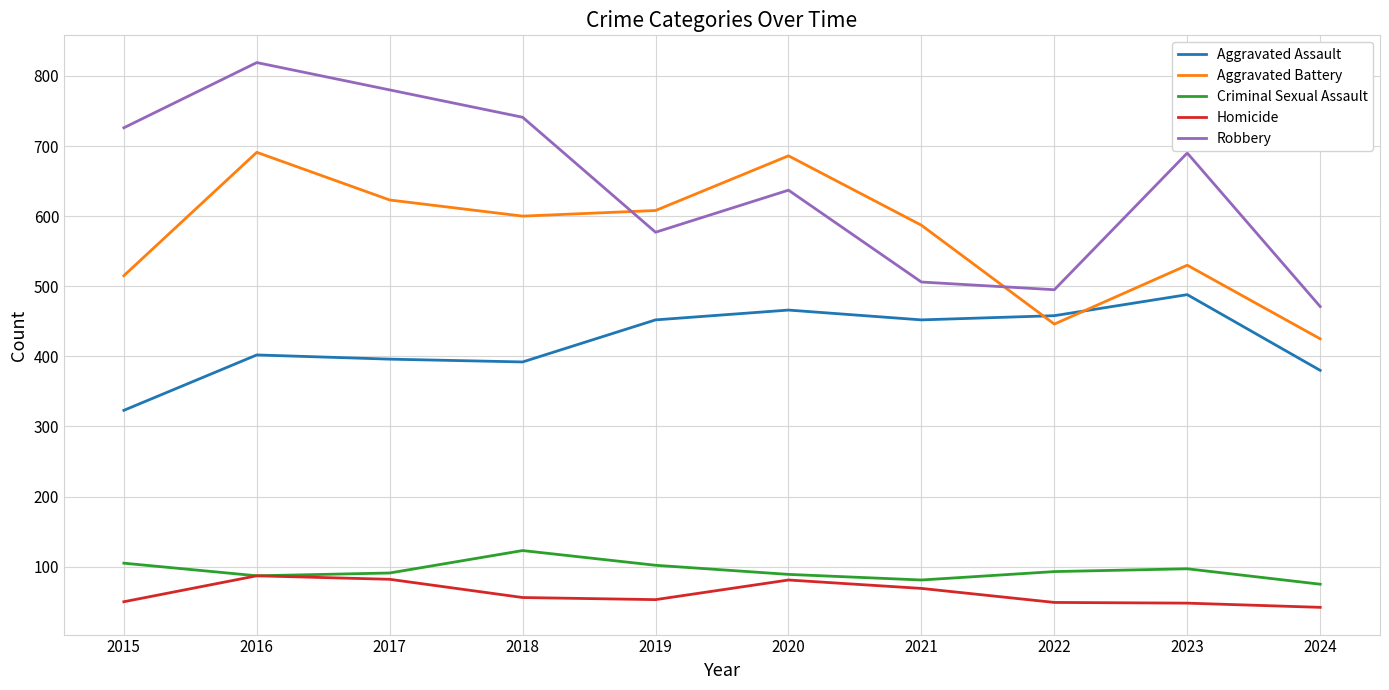

Is it true that Criminal Sexual Assault equals 62 at 2022?

False